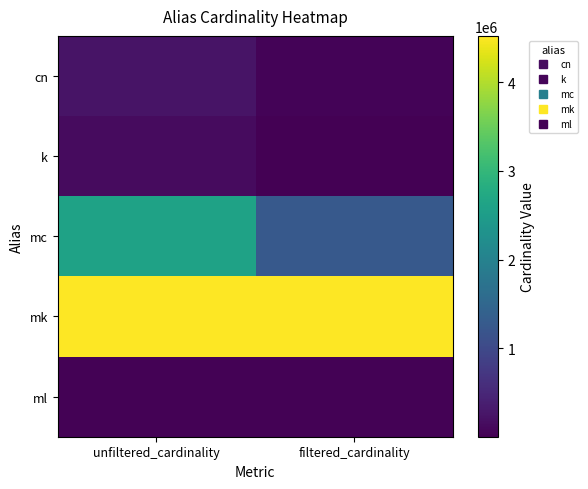

Reading left to right, extract all data points from this chart.

cn: unfiltered_cardinality=234997	filtered_cardinality=48302
k: unfiltered_cardinality=134170	filtered_cardinality=1
mc: unfiltered_cardinality=2609129	filtered_cardinality=1271989
mk: unfiltered_cardinality=4523930	filtered_cardinality=4523930
ml: unfiltered_cardinality=29997	filtered_cardinality=29997